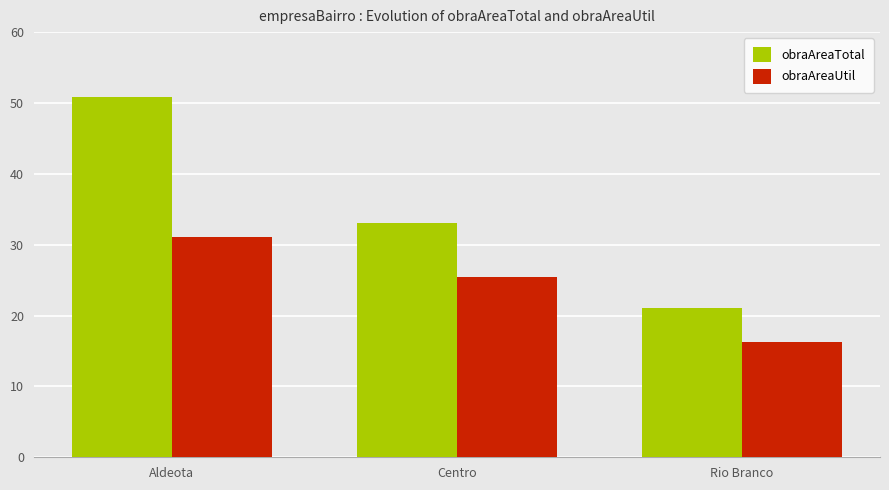

Does the chart contain any negative values?

No